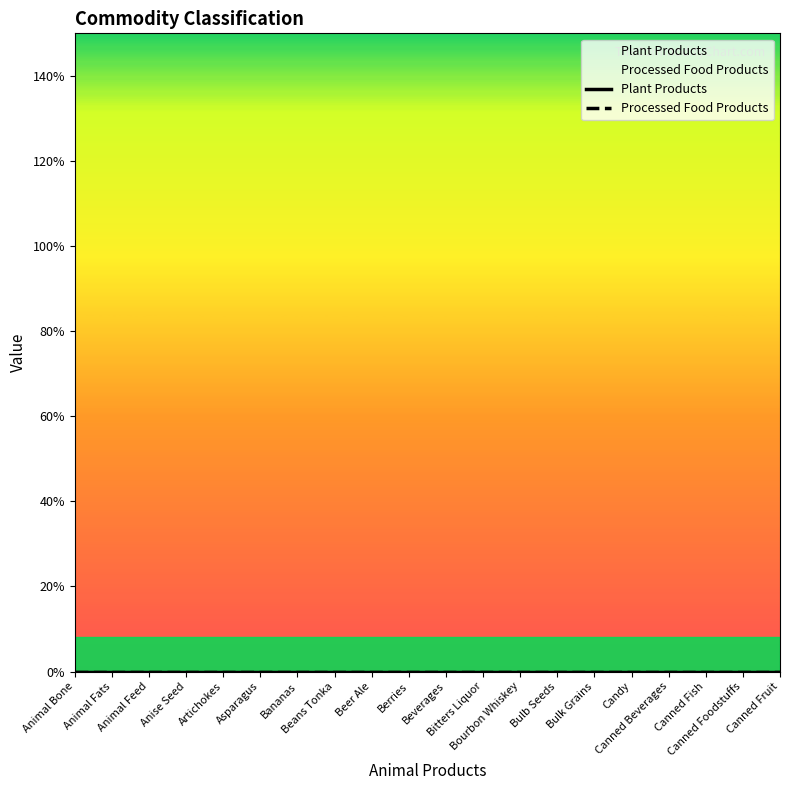

At how many categories does at least one series exceed 0?

18